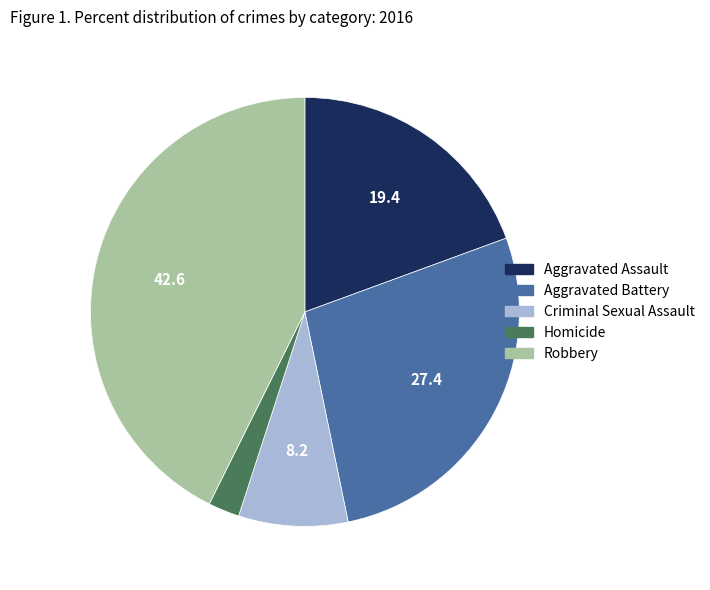

Is there any slice that represents more than half of the pie?

No